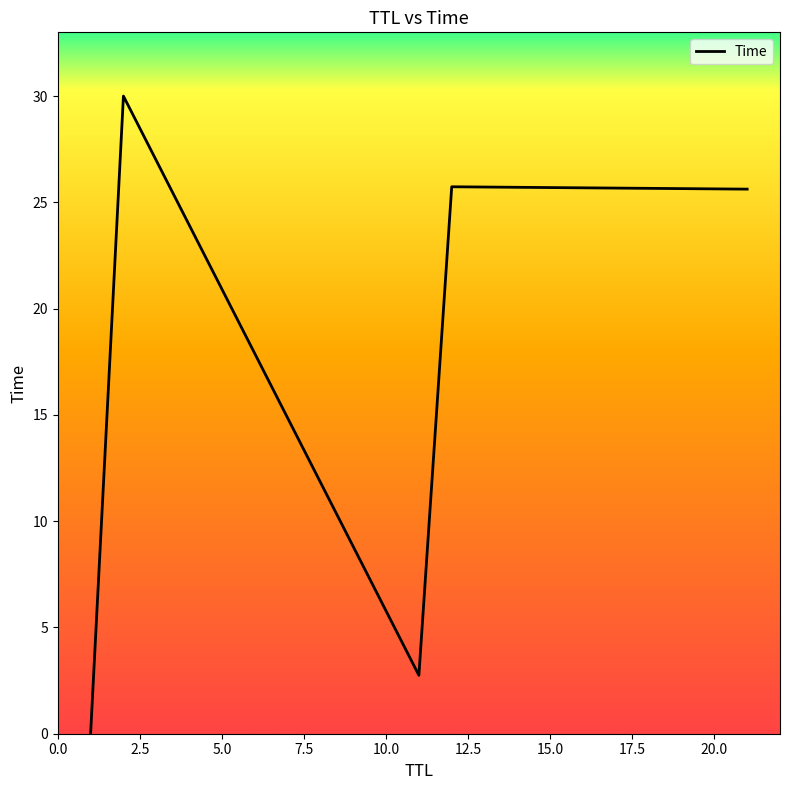

How many lines are shown in the chart?

1